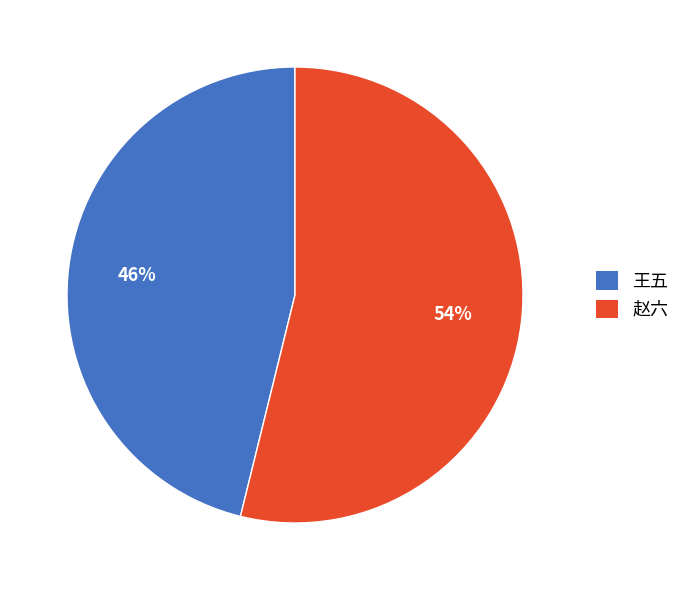

Is it true that 王五 is 56% of the pie?

False